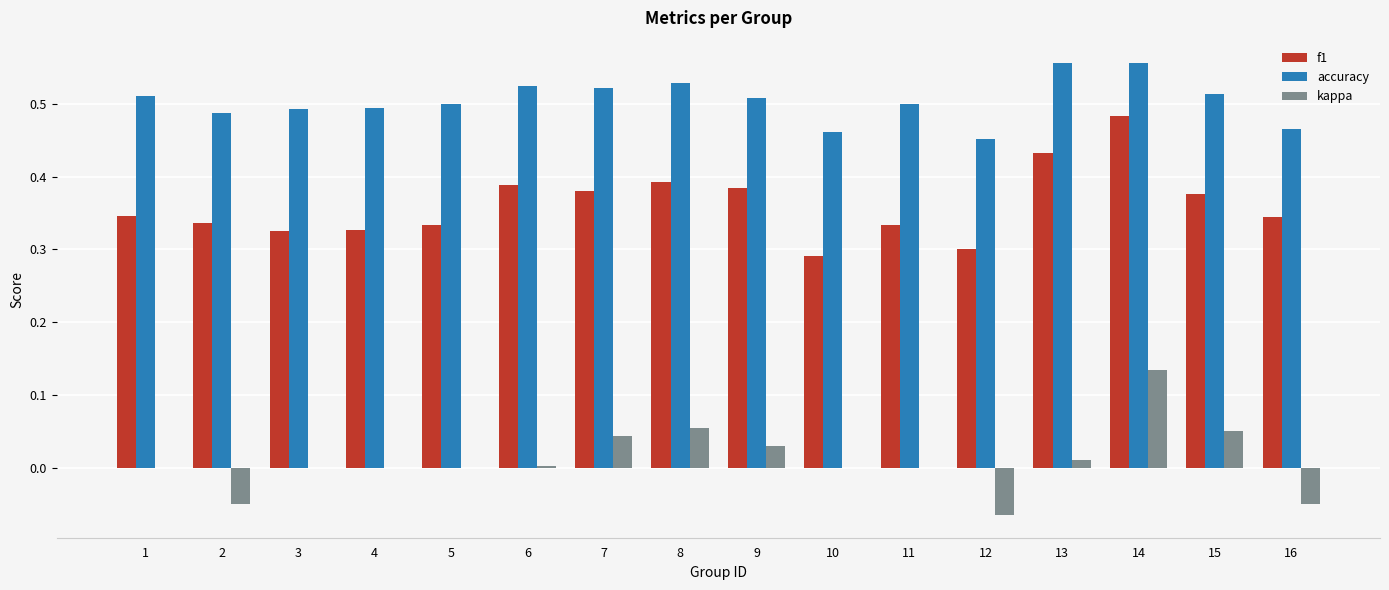

Which series changed the most between 5 and 12?

kappa